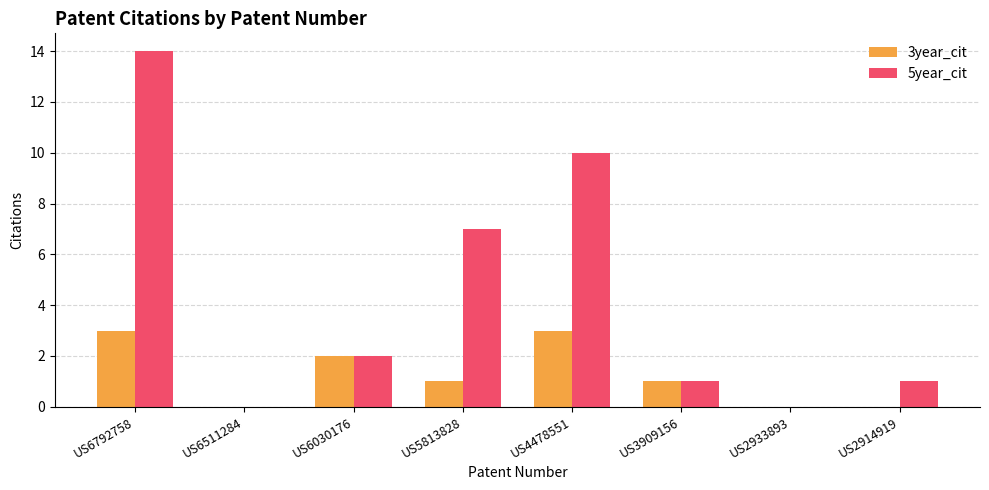

What are all the series names shown in the legend?

3year_cit, 5year_cit